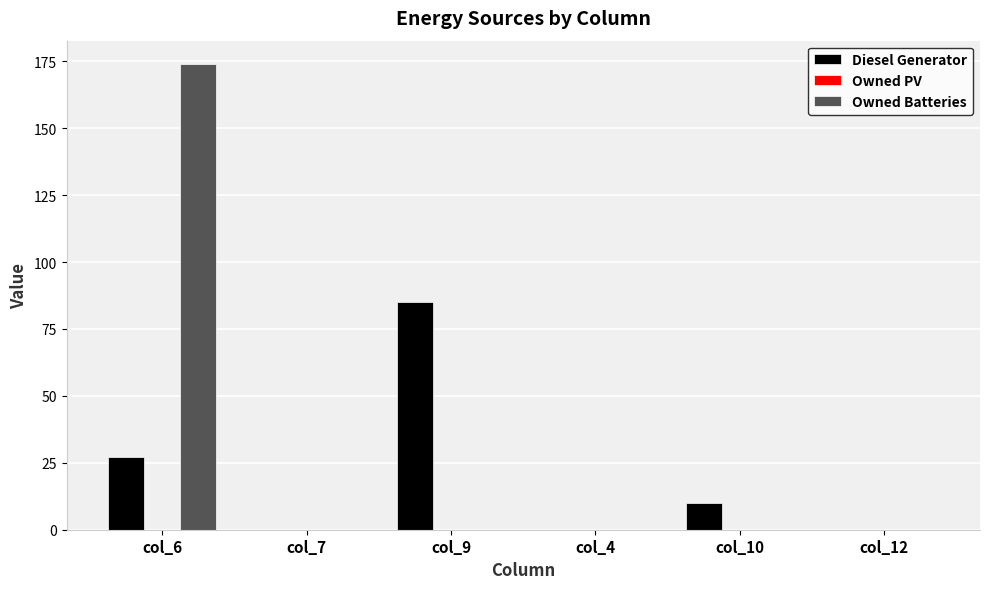

The Owned Batteries series shows -111 at col_7. True or false?

False